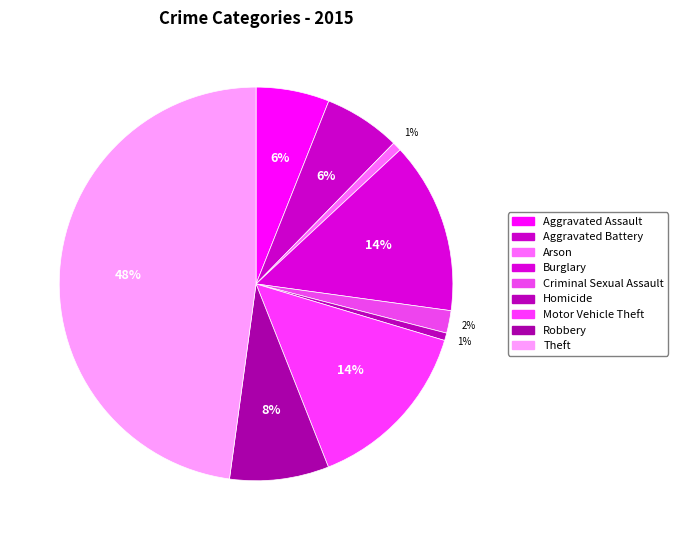

Approximately how many times larger is the value at Burglary compared to Robbery?

1.7